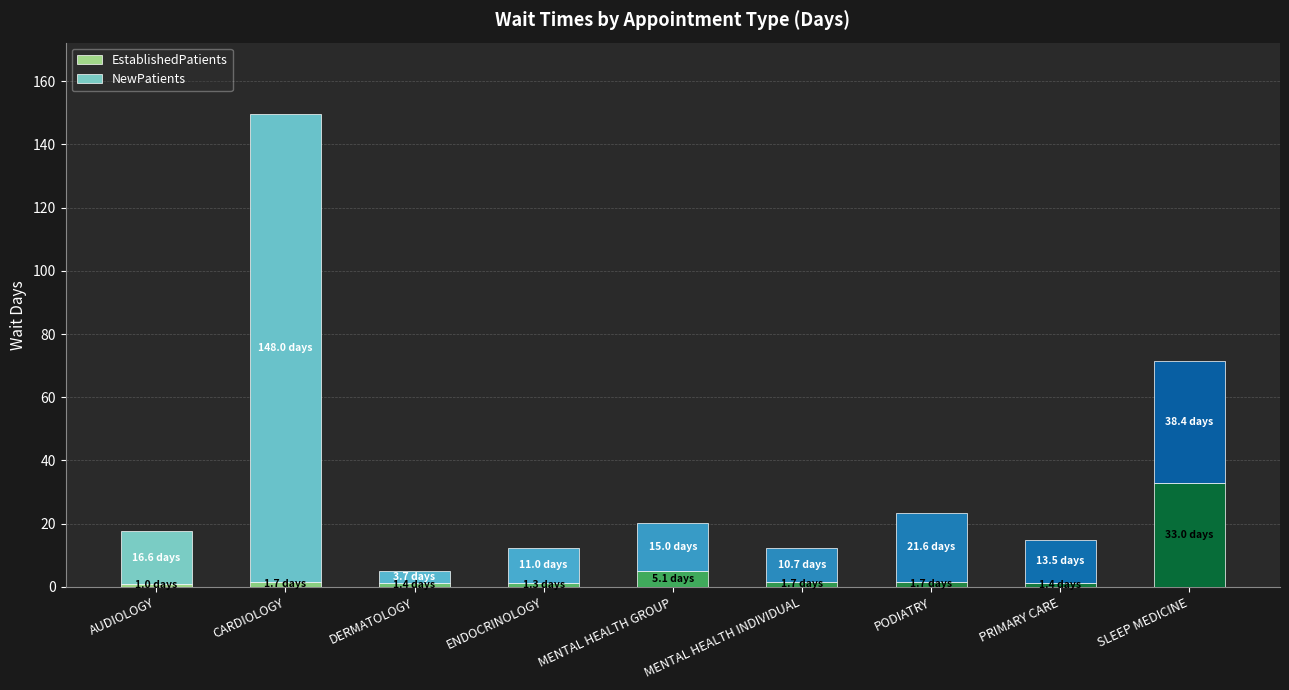

What is the average value of the EstablishedPatients series?

5.4